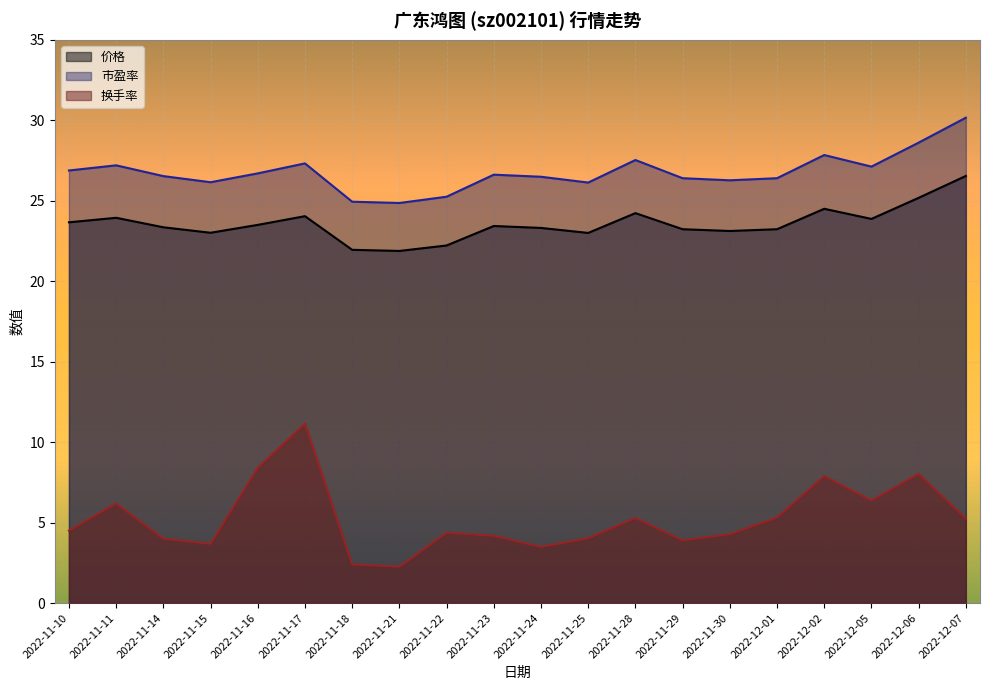

At which category is the sum across all series the highest?

2022-11-17